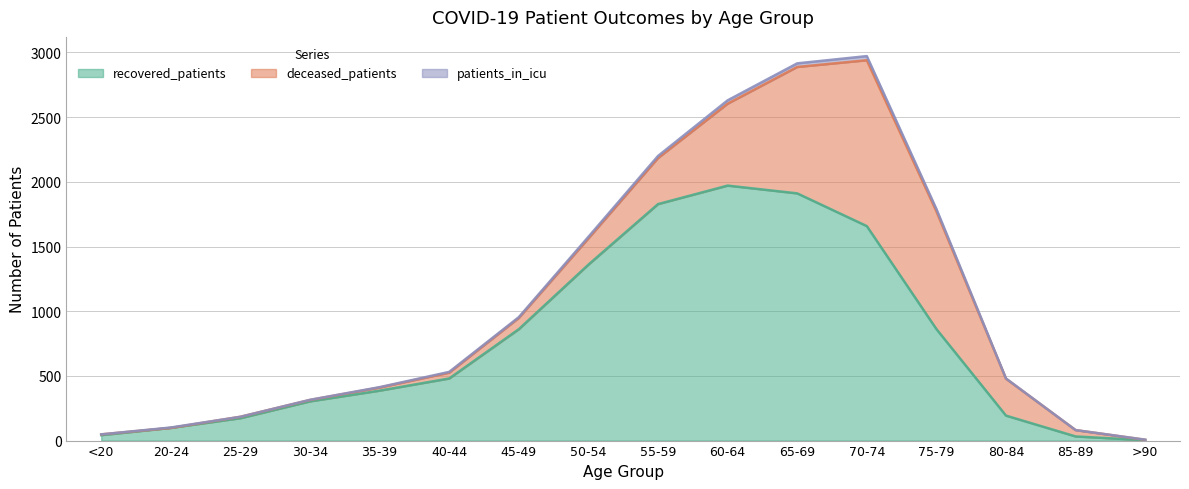

What is the total value across all series at <20?

48